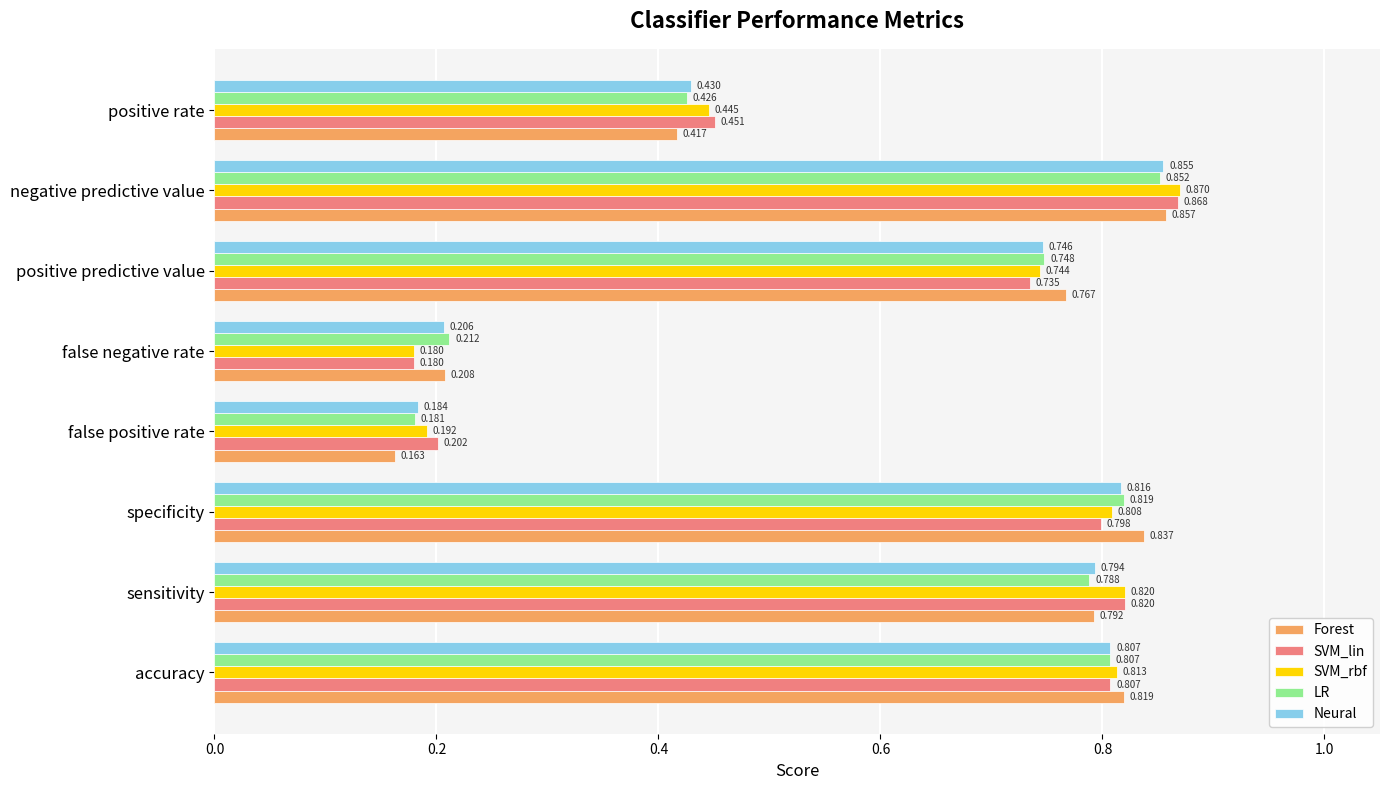

Which series has the largest range (max minus min)?

Forest